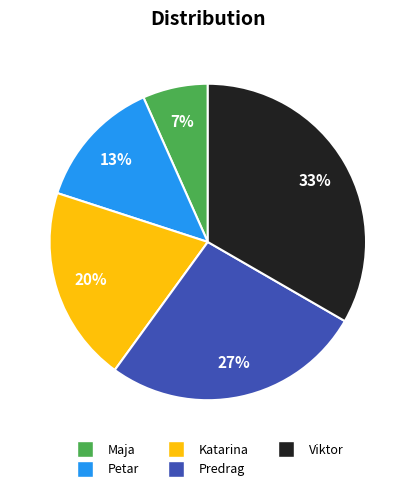

Is it true that Petar is 22% of the pie?

False